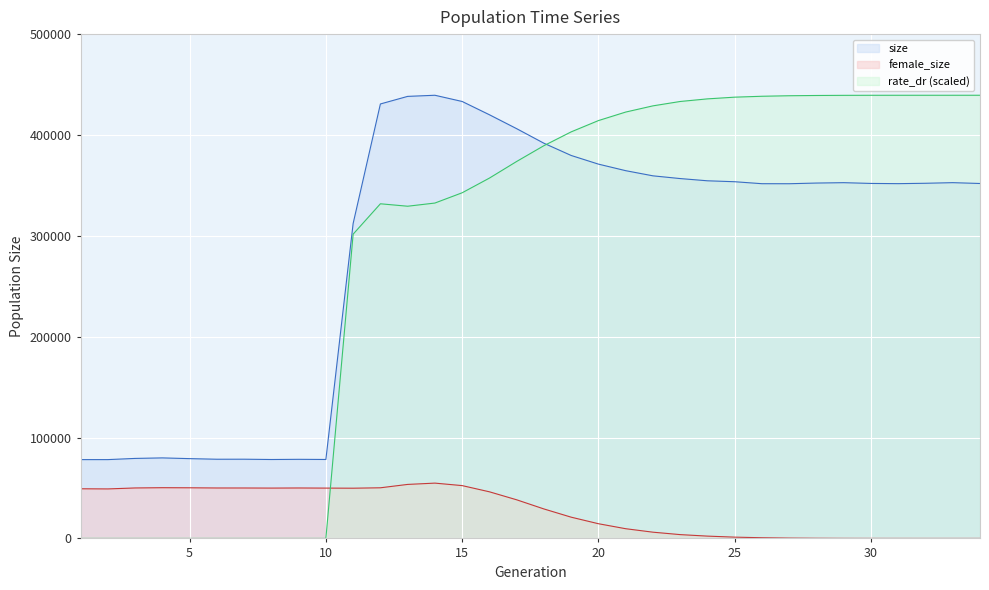

What is the maximum value shown in the chart?

439378.0